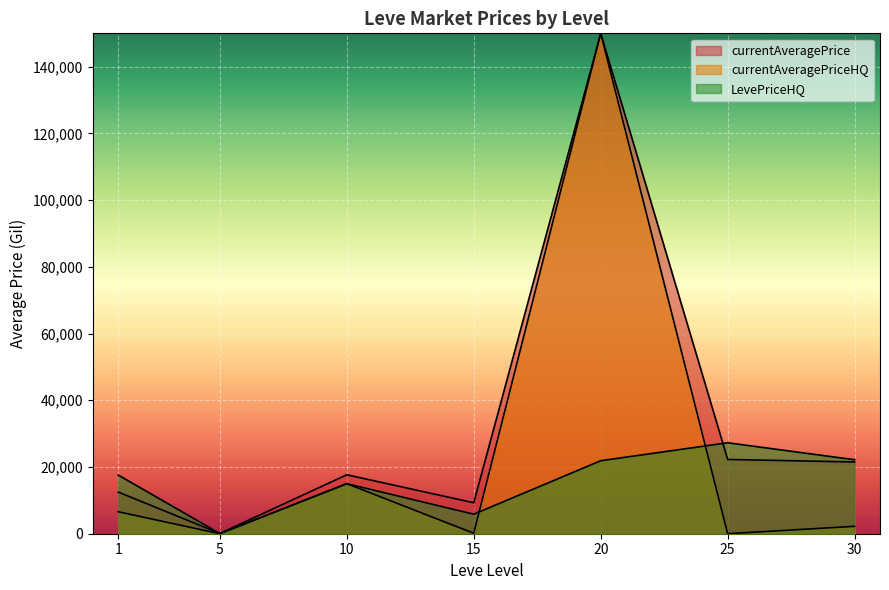

How many lines are shown in the chart?

3